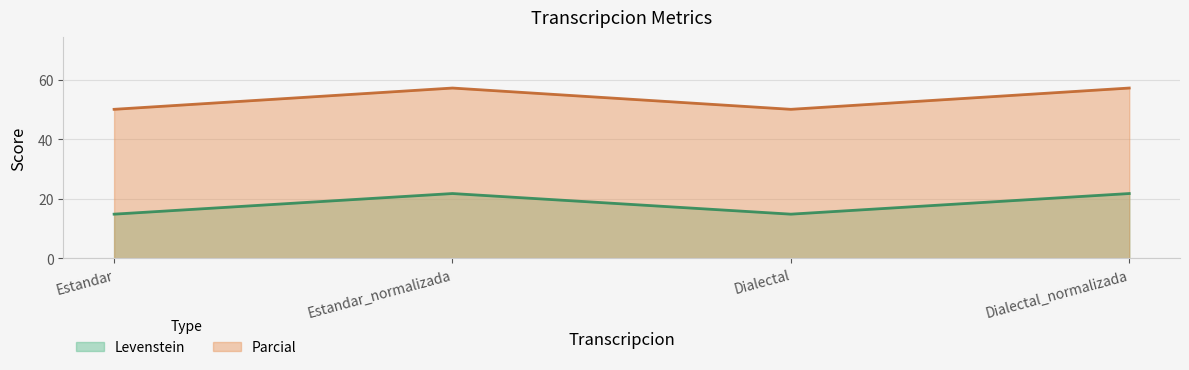

Which has a higher value, Estandar or Dialectal?

Estandar